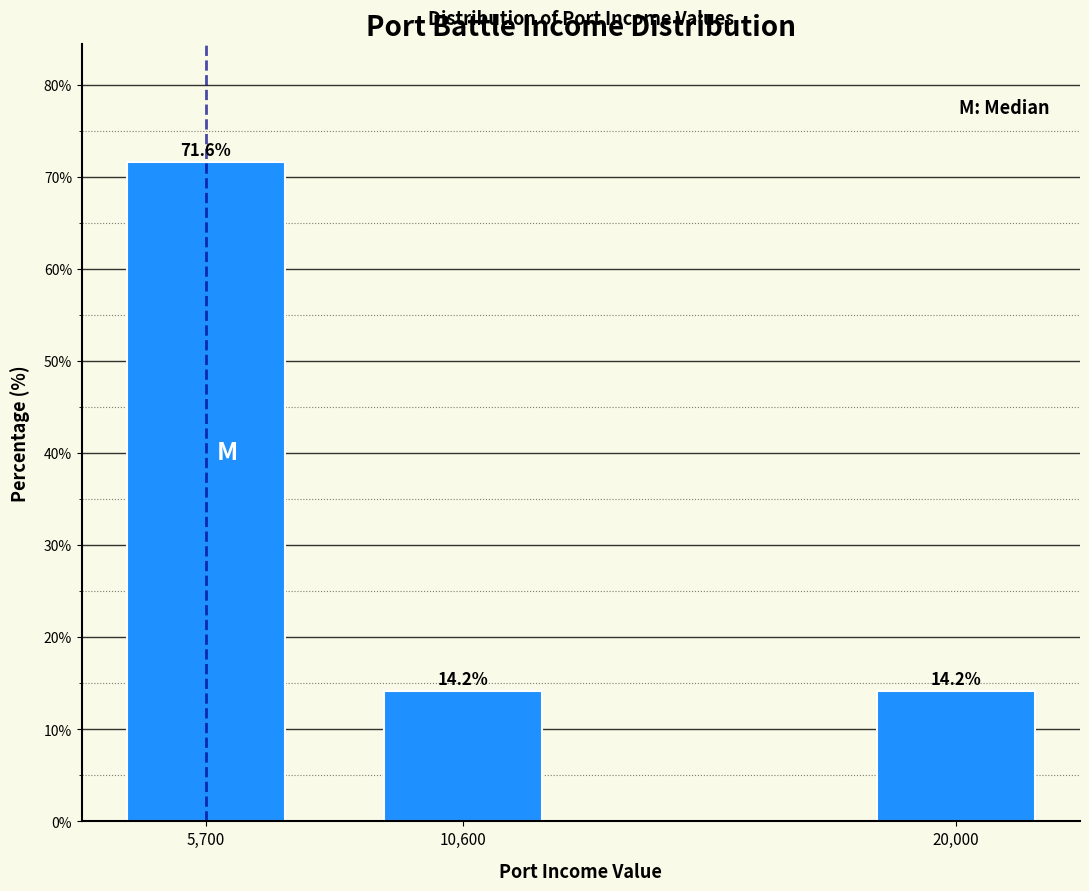

Reading left to right, transcribe all the data shown in this chart.

71.6	14.2	14.2